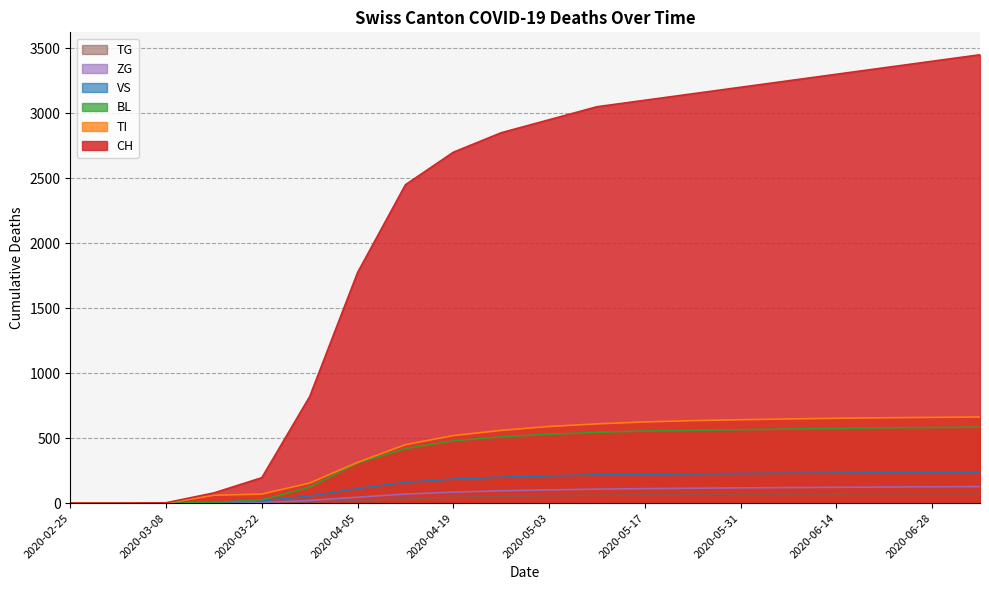

Rank the categories by TG value from lowest to highest.

2020-02-25, 2020-03-01, 2020-03-08, 2020-03-15, 2020-03-22, 2020-03-29, 2020-04-05, 2020-04-12, 2020-04-19, 2020-04-26, 2020-05-03, 2020-05-10, 2020-05-17, 2020-05-24, 2020-05-31, 2020-06-07, 2020-06-14, 2020-06-21, 2020-06-28, 2020-07-05